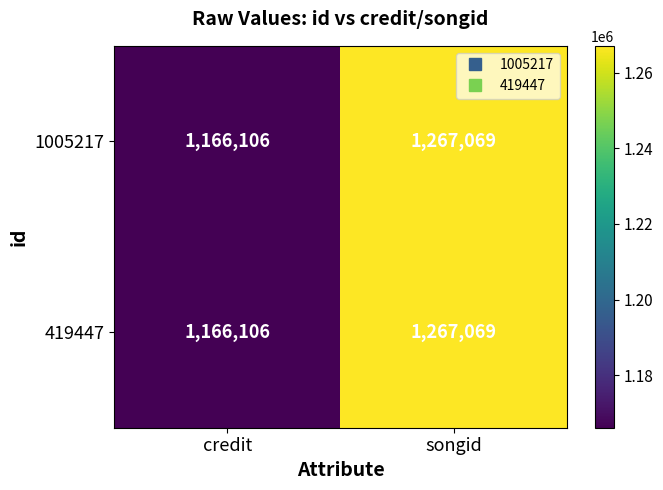

Which label corresponds to the largest value in the chart?

songid